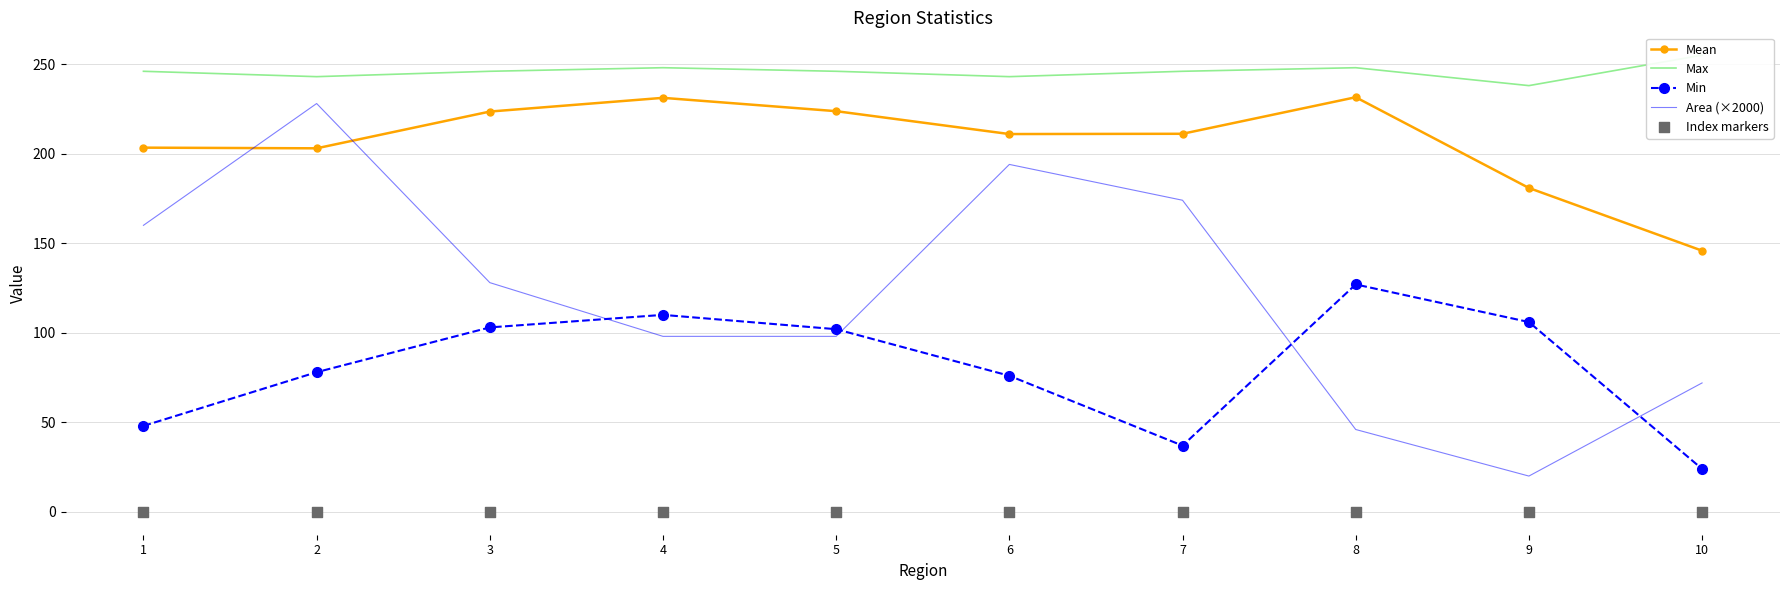

What is the total value across all series at 10?

496.8